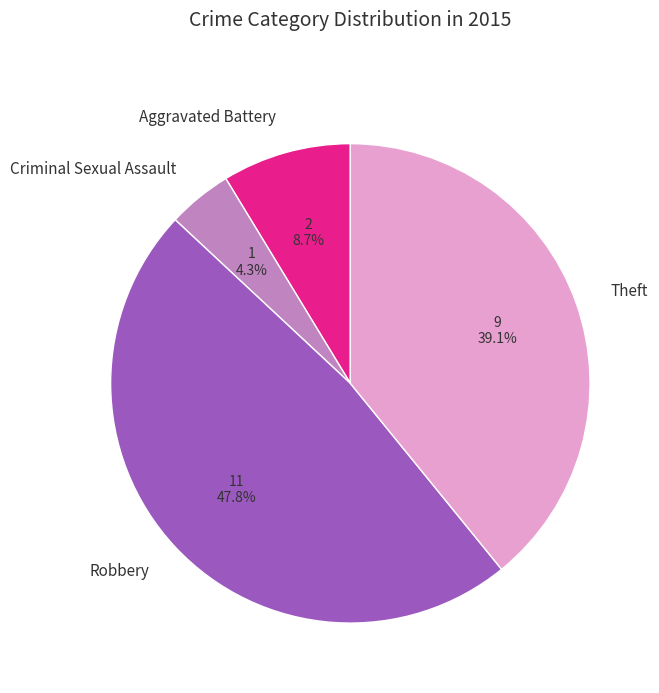

How many slices are in this pie chart?

4